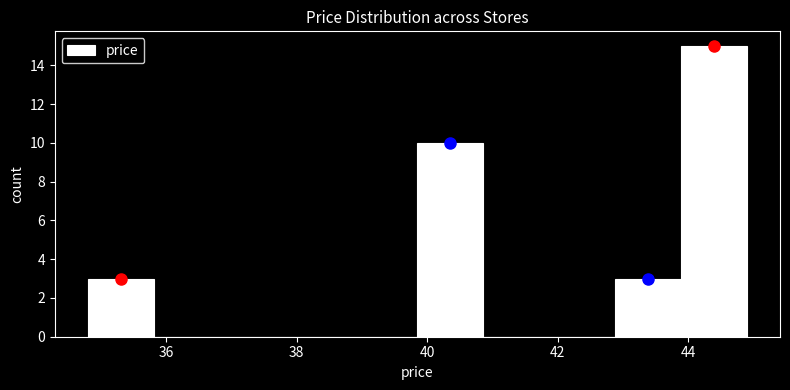

What is the height of the bar covering 42.8 to 43.8 on the x-axis? Neither the bar edges nor the heights are printed on the chart, so give them approximately, as read against the axes.

3